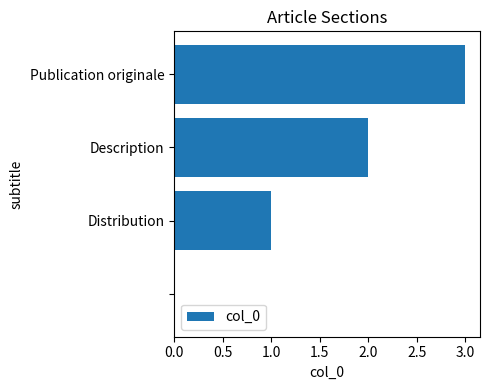

Does the chart contain stacked bars?

No